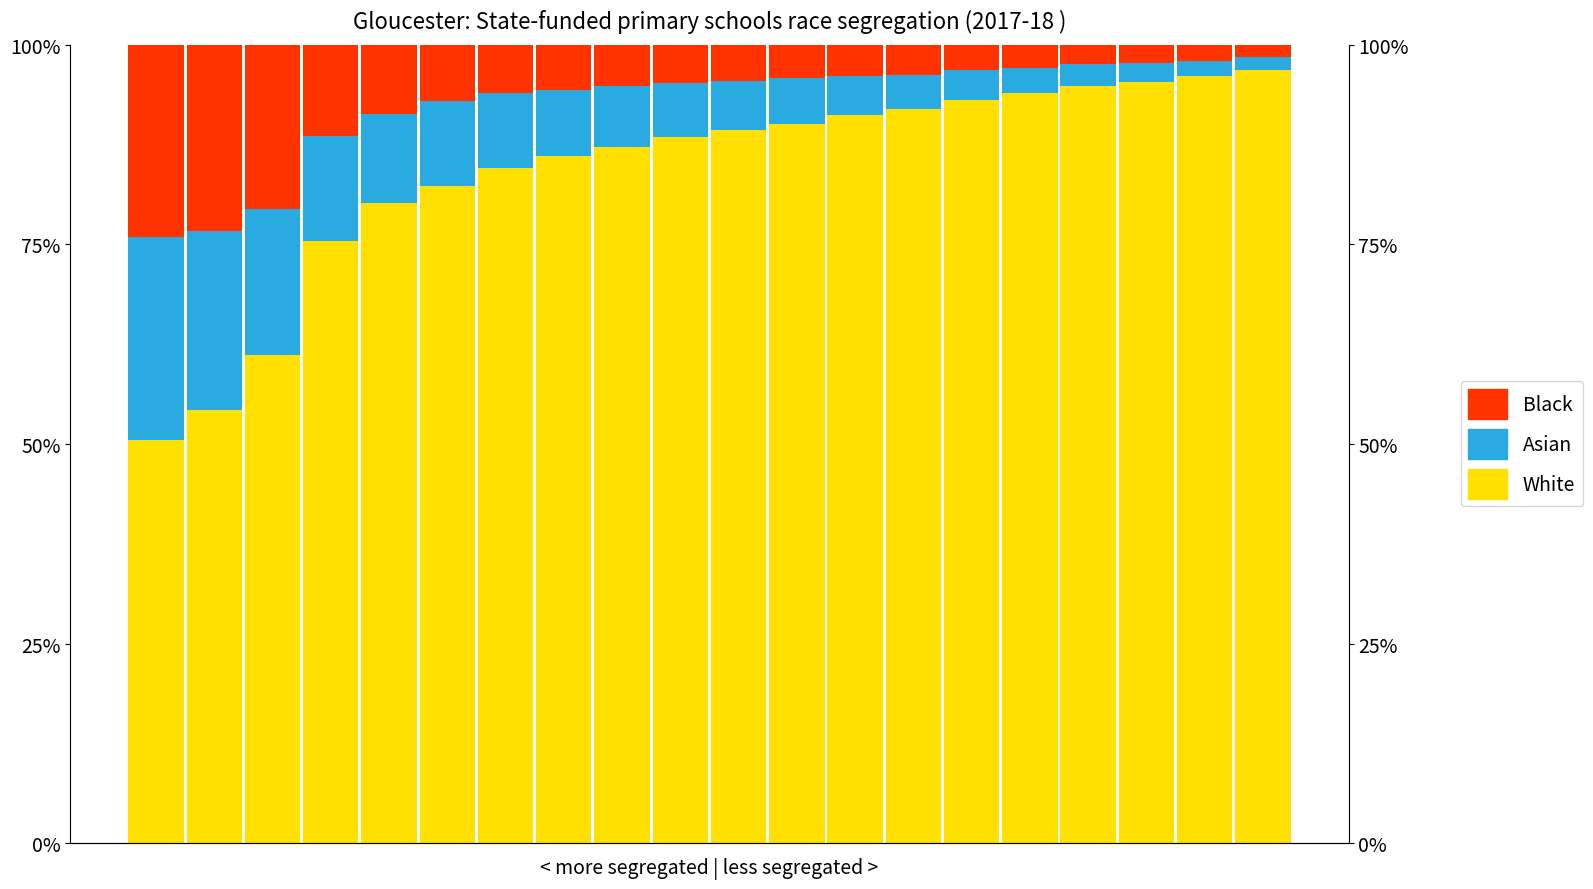

List the series in order of their peak value, lowest first.

Black, Asian, White